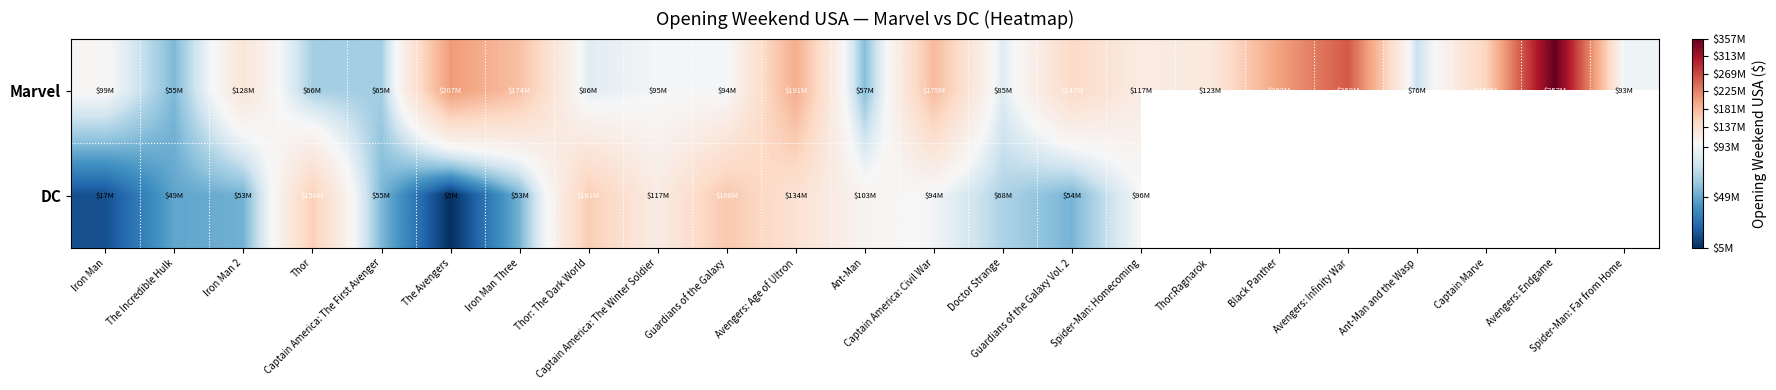

What is the total value across all series at Guardians of the Galaxy?

260328230.0